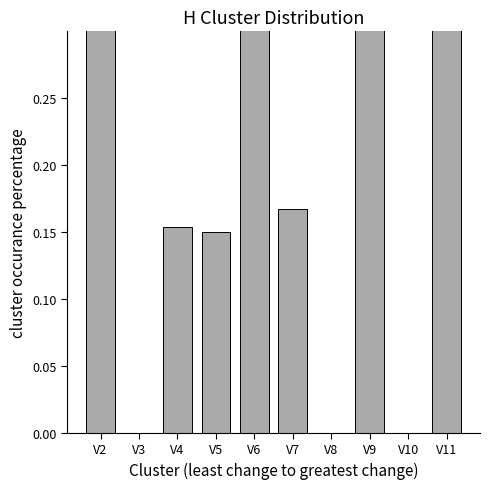

The value at V8 is 0.0. True or false?

True